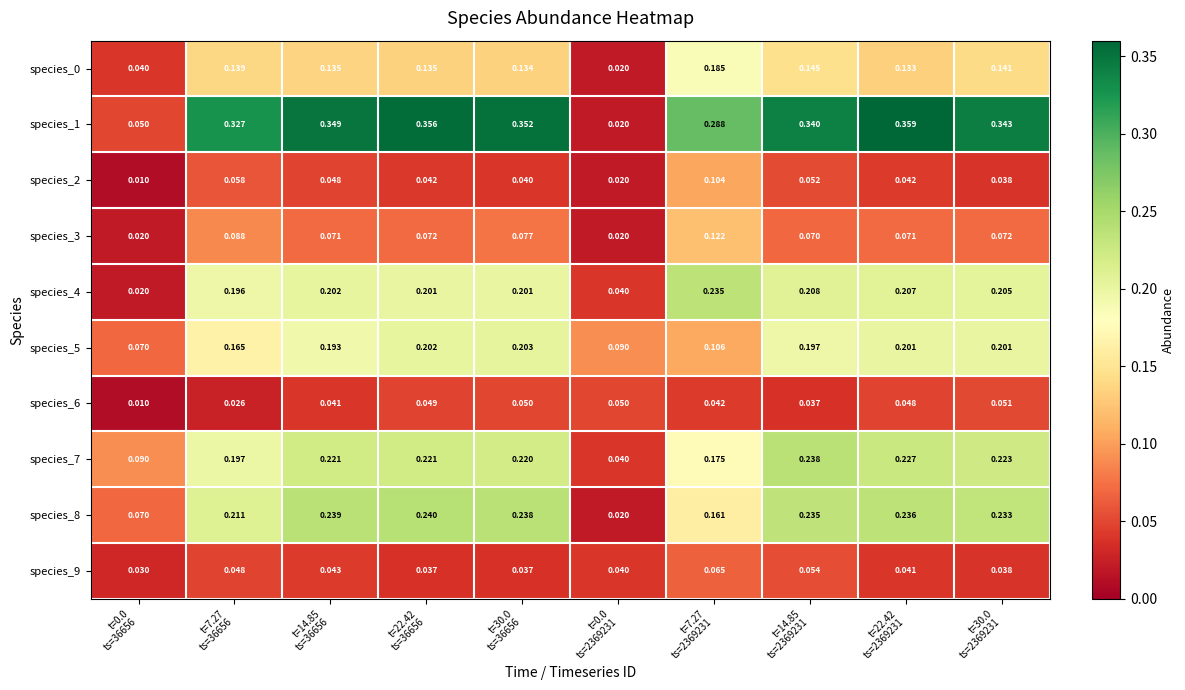

At how many categories does at least one series exceed 0?

10